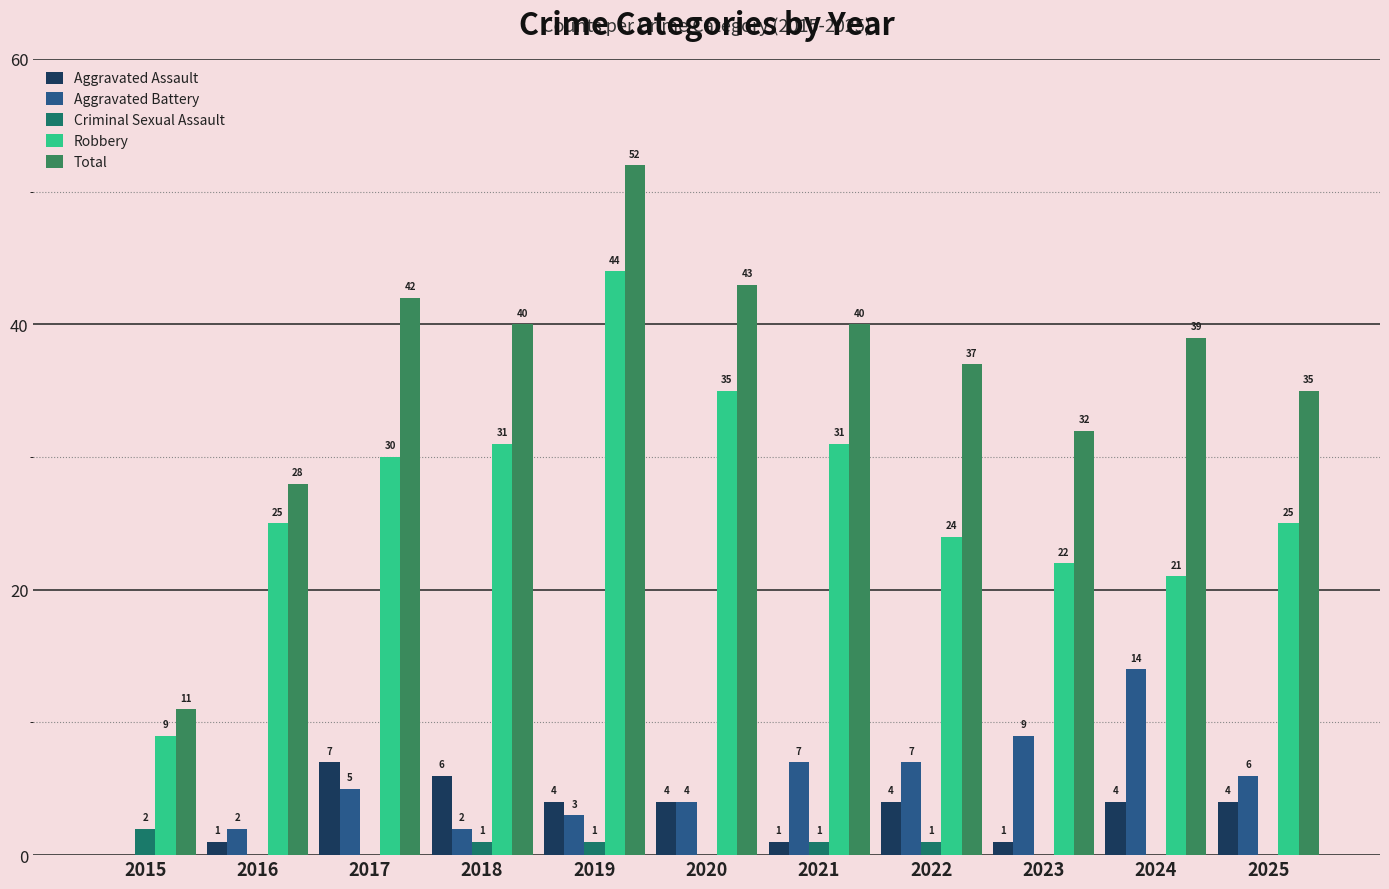

Is it true that Aggravated Assault equals 4 at 2019?

True